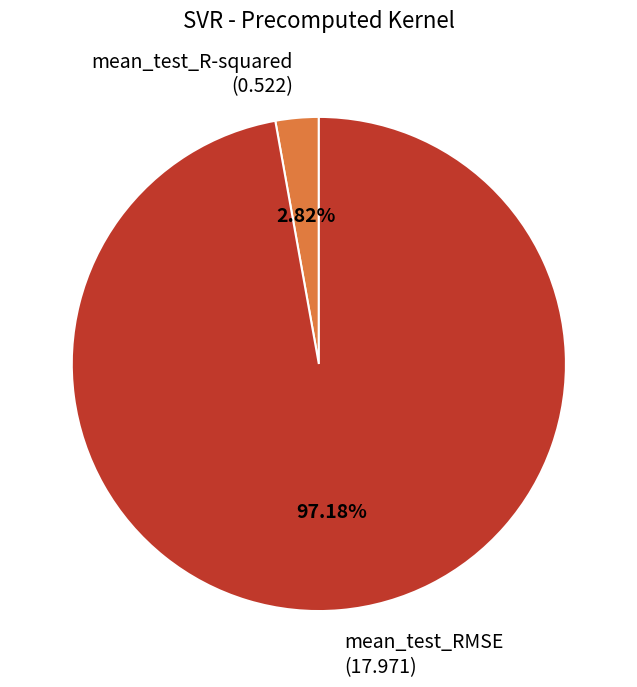

Between mean_test_RMSE and mean_test_R-squared, which is larger?

mean_test_RMSE